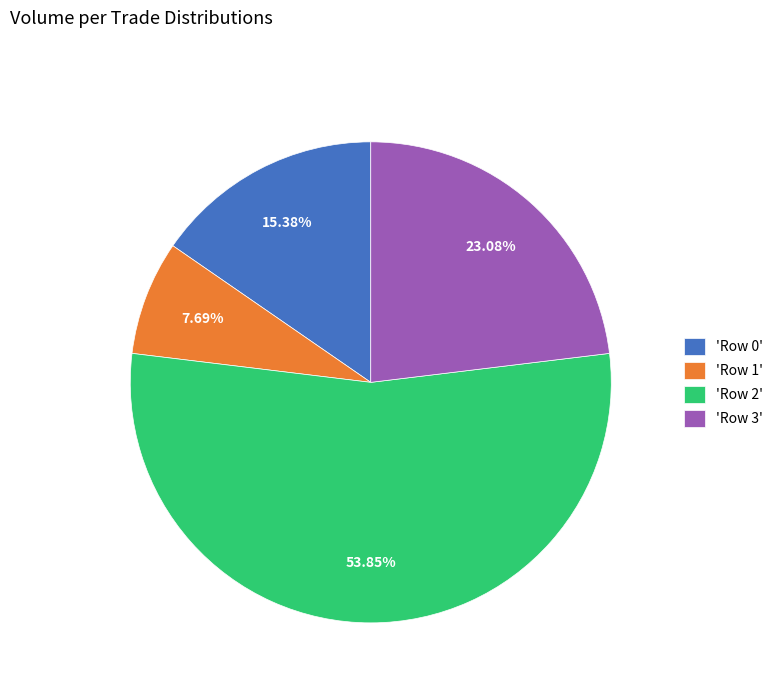

How many segments does this pie chart have?

4